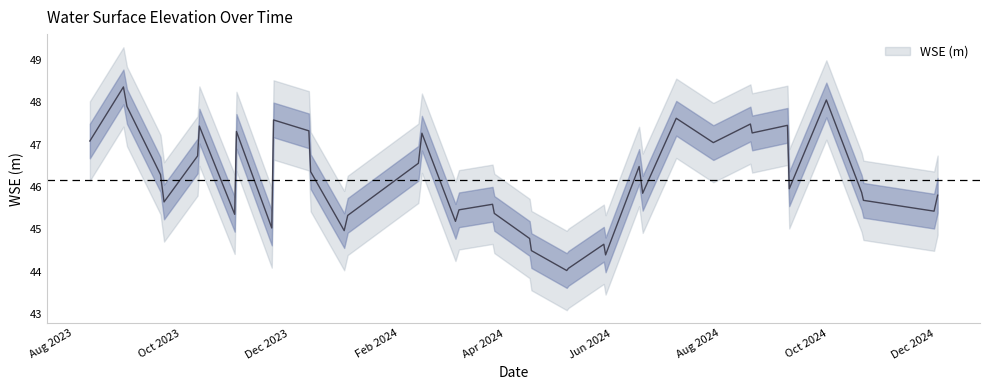

How many interior local peaks (higher than both neighbors) does the data have?

12